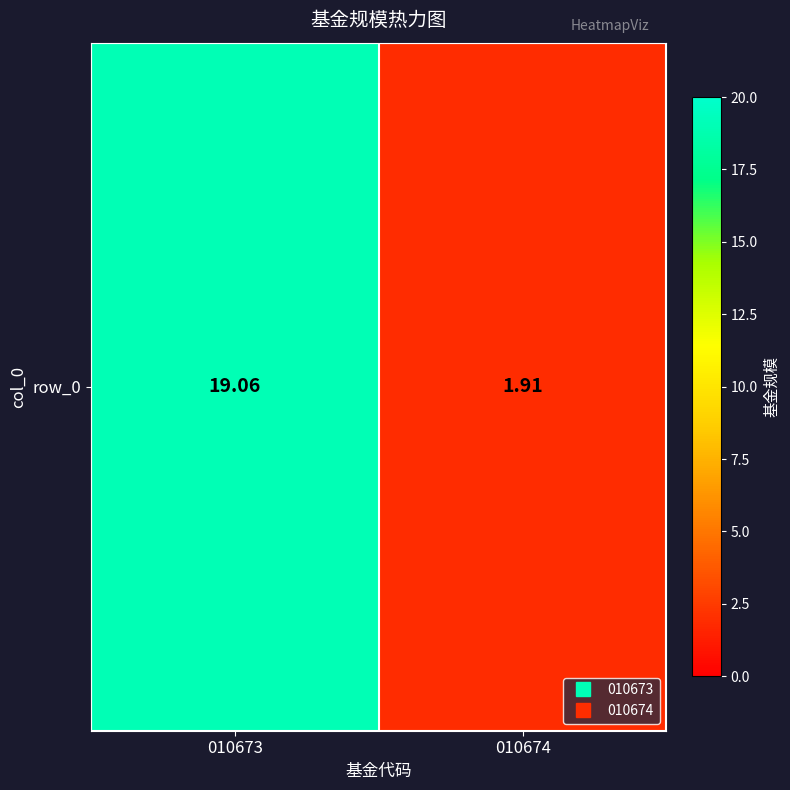

The chart shows a value of 30.0 at 010673. True or false?

False